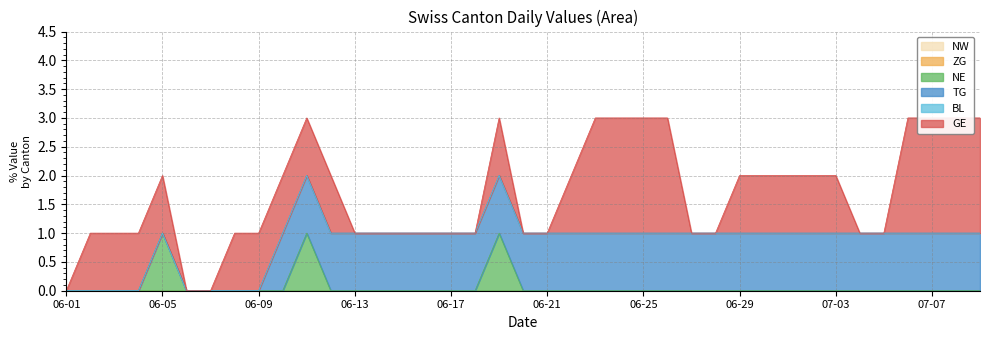

True or false: TG has a value of 0 at 2020-06-01.

True